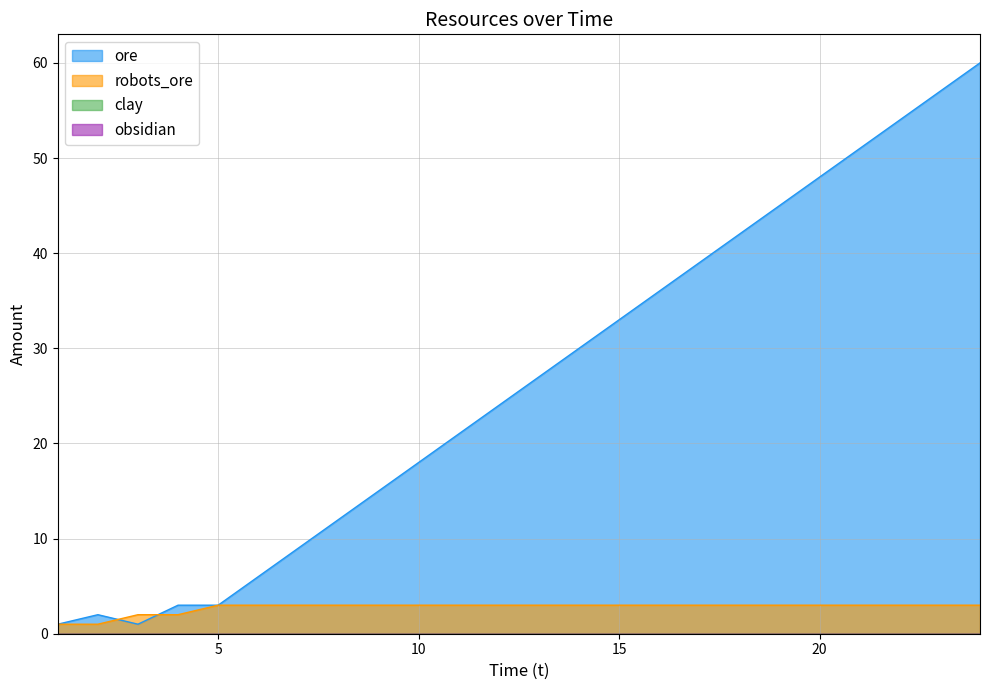

Which category has the lowest value in the ore series?

1